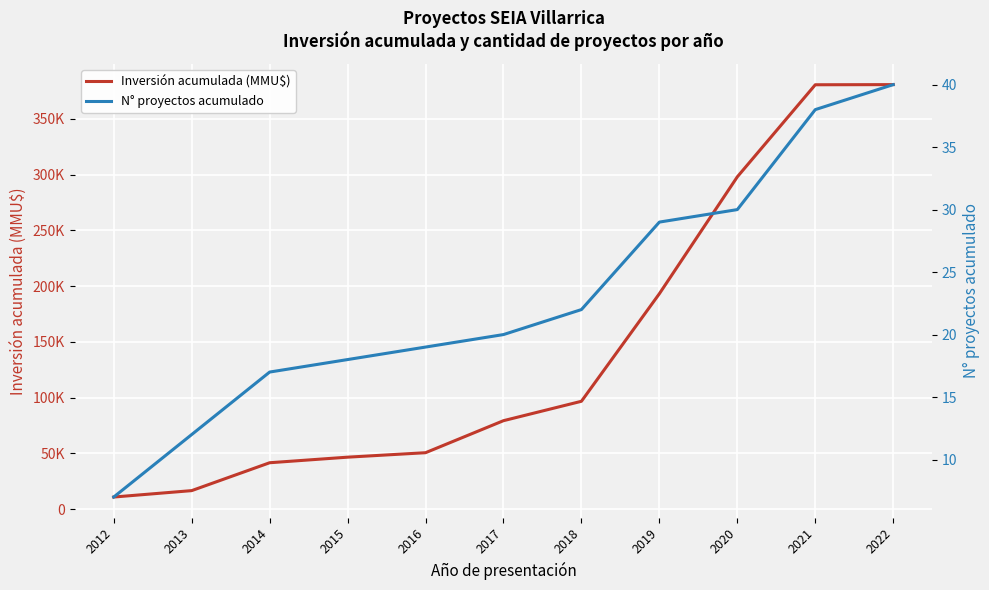

Which series has the widest spread of values?

Inversión acumulada (MMU$)